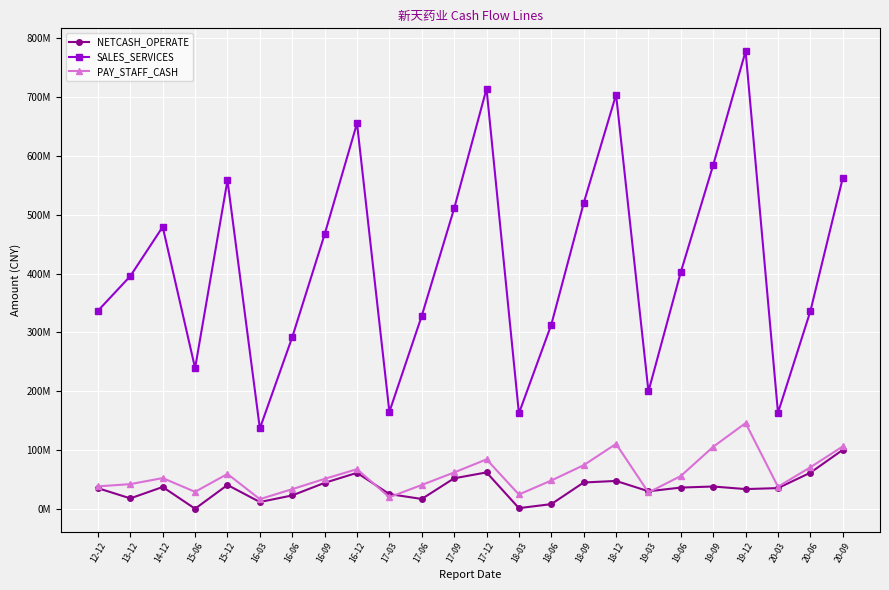

At 20-09, list the series in order from largest to smallest.

SALES_SERVICES, PAY_STAFF_CASH, NETCASH_OPERATE